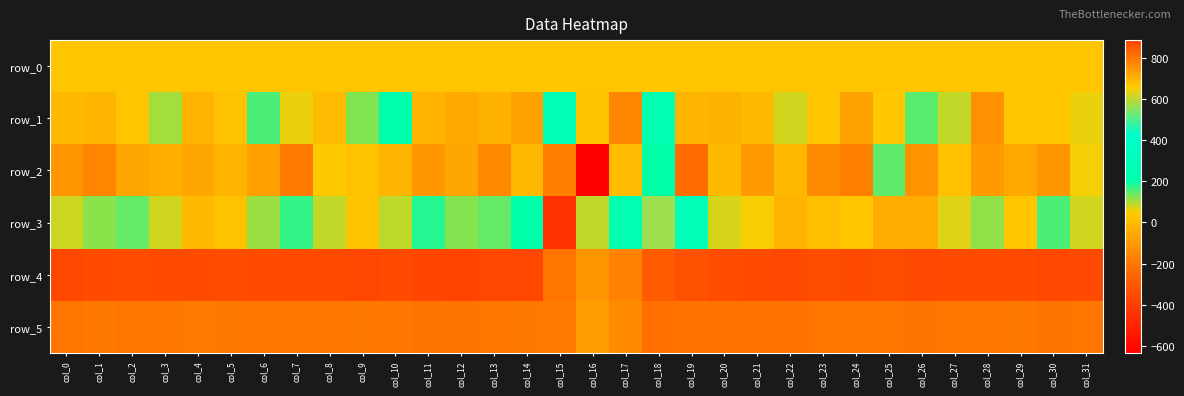

The row_2 series shows -17.1 at col_2. True or false?

False